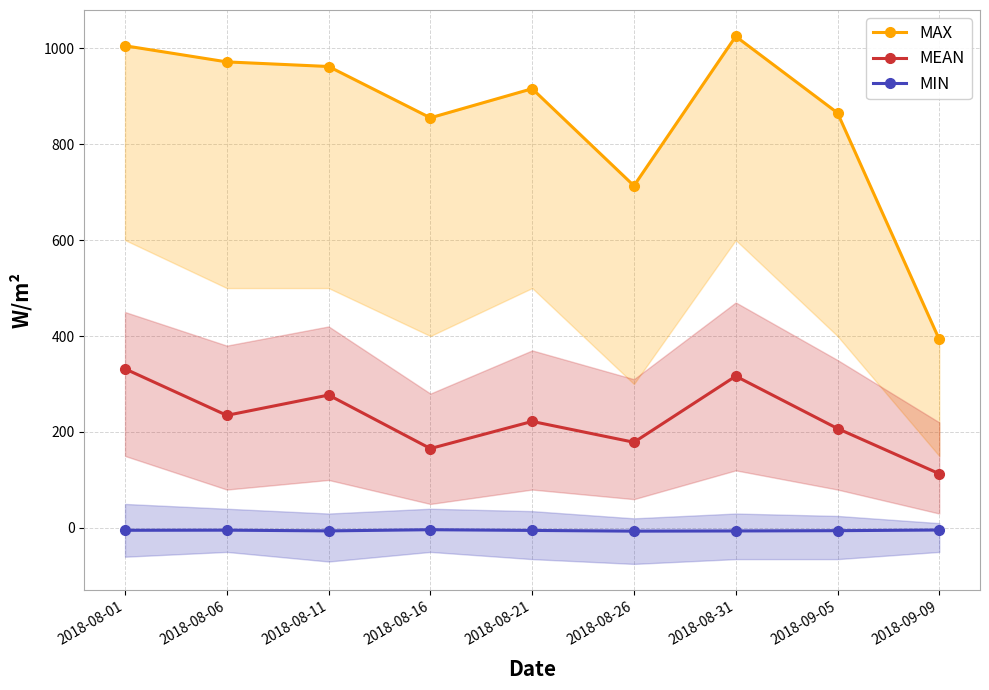

Is the value of MEAN at 2018-09-09 greater than the value of MAX at 2018-08-16?

No